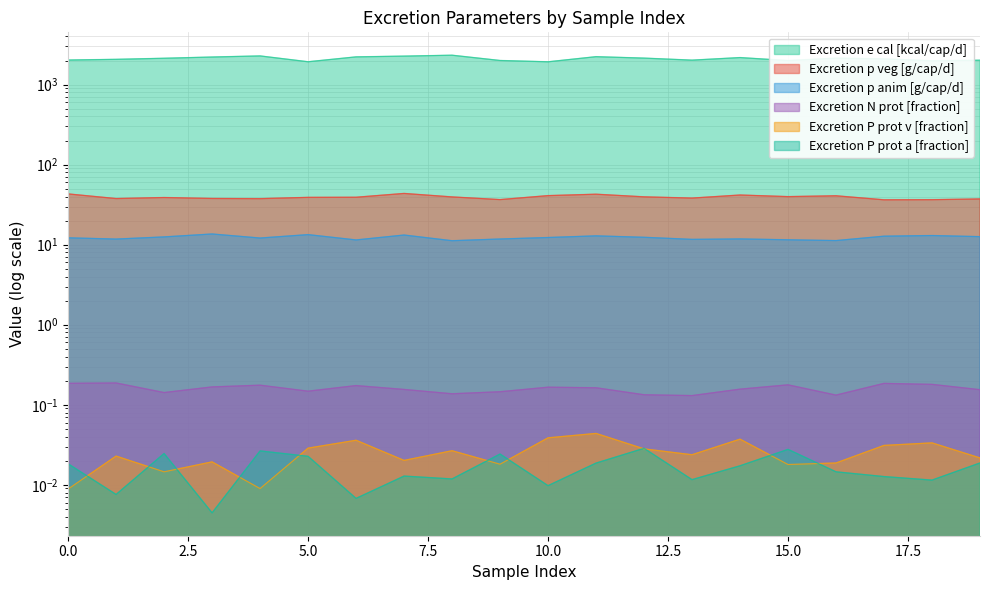

List the series in order of their peak value, highest first.

Excretion e cal [kcal/cap/d], Excretion p veg [g/cap/d], Excretion p anim [g/cap/d], Excretion N prot [fraction], Excretion P prot v [fraction], Excretion P prot a [fraction]